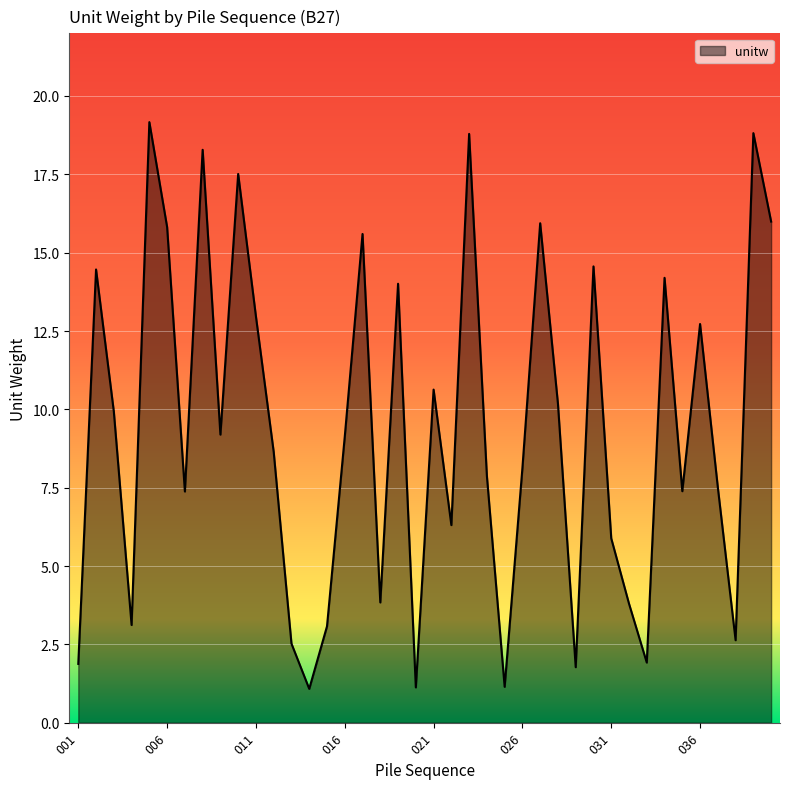

What is the difference between the maximum and minimum values?

18.1